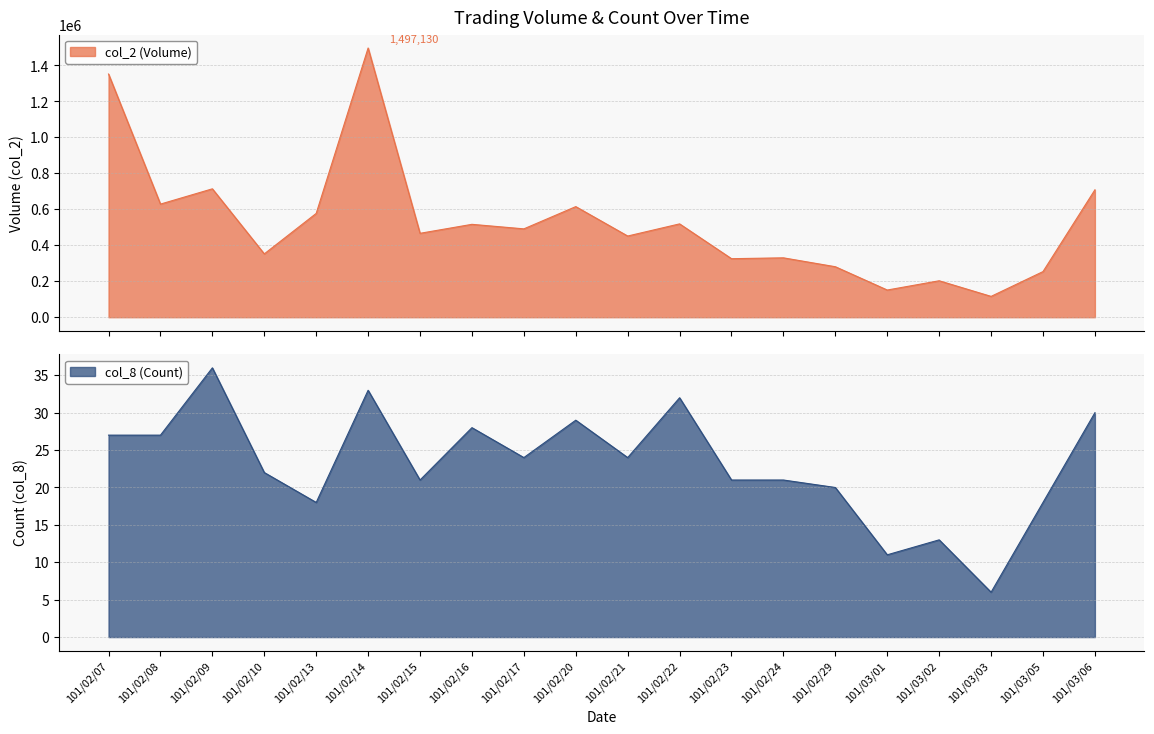

At 101/02/21, list the series in order from largest to smallest.

col_2 (Volume), col_8 (Count)